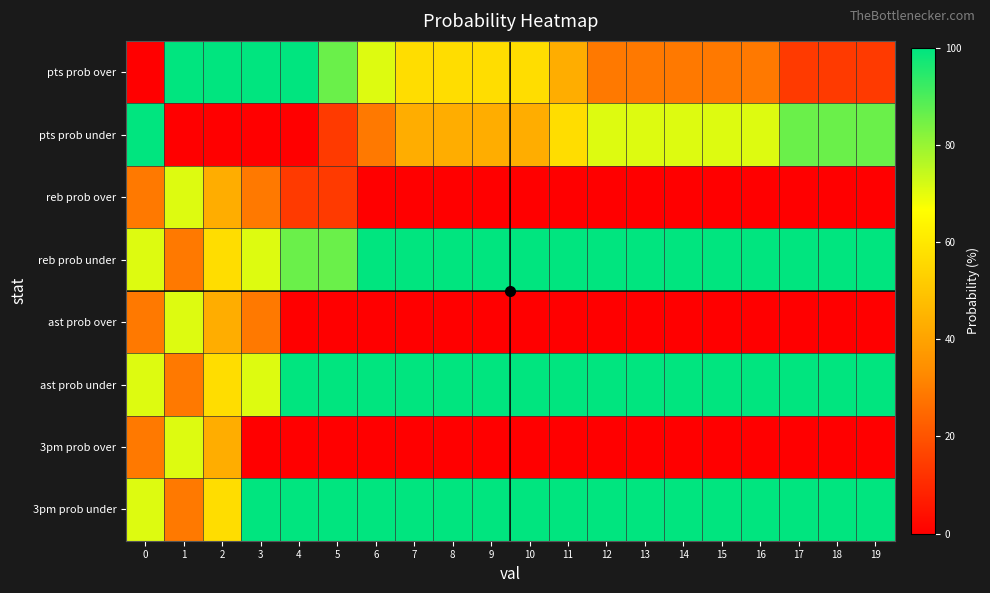

What is the spread (max minus min) of values at 2?

100